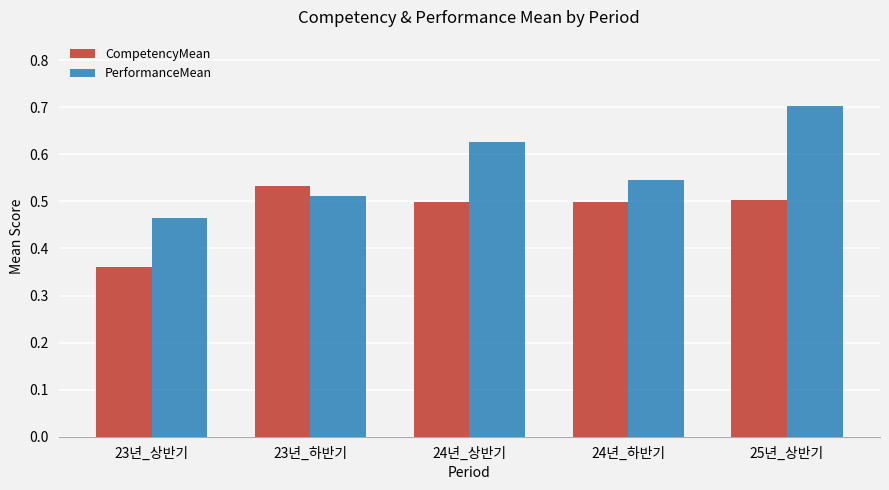

Is it true that PerformanceMean equals 0.5 at 23년_상반기?

True